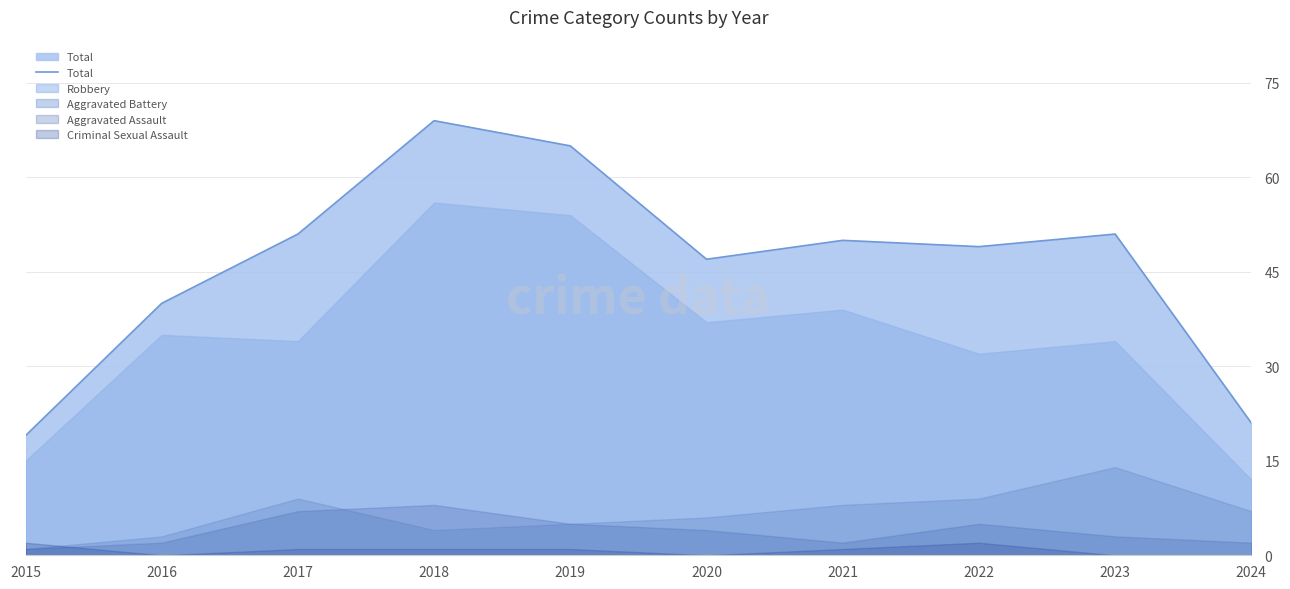

Which label corresponds to the largest value in the chart?

2018